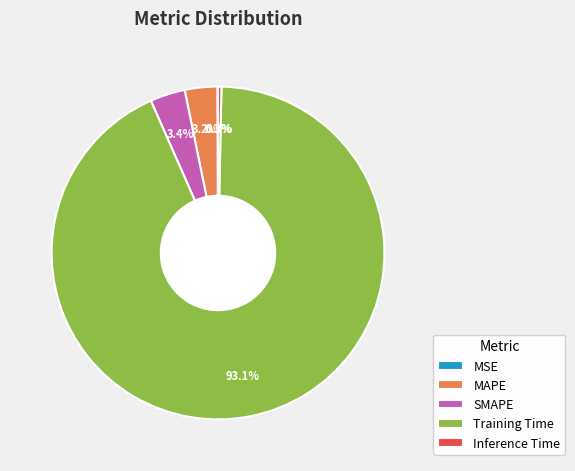

Combined, what portion of the pie is MAPE and Training Time?

96.2%